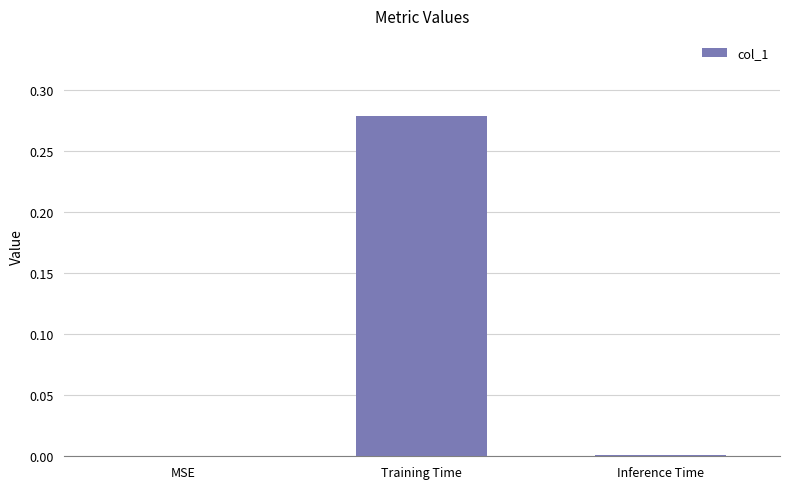

At which category does the chart reach its peak across all series?

Training Time